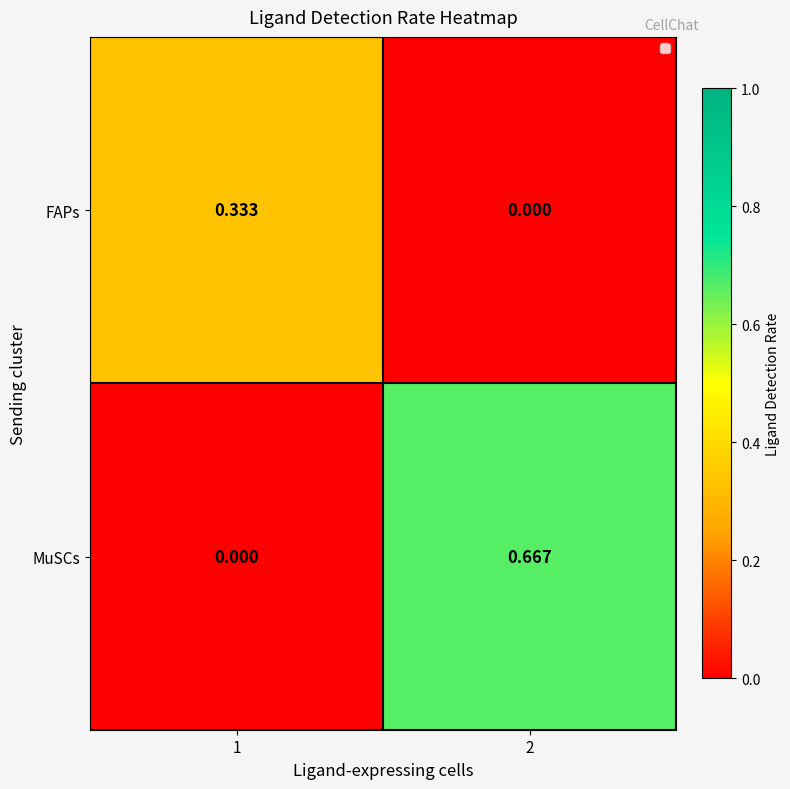

Which series has the widest spread of values?

MuSCs